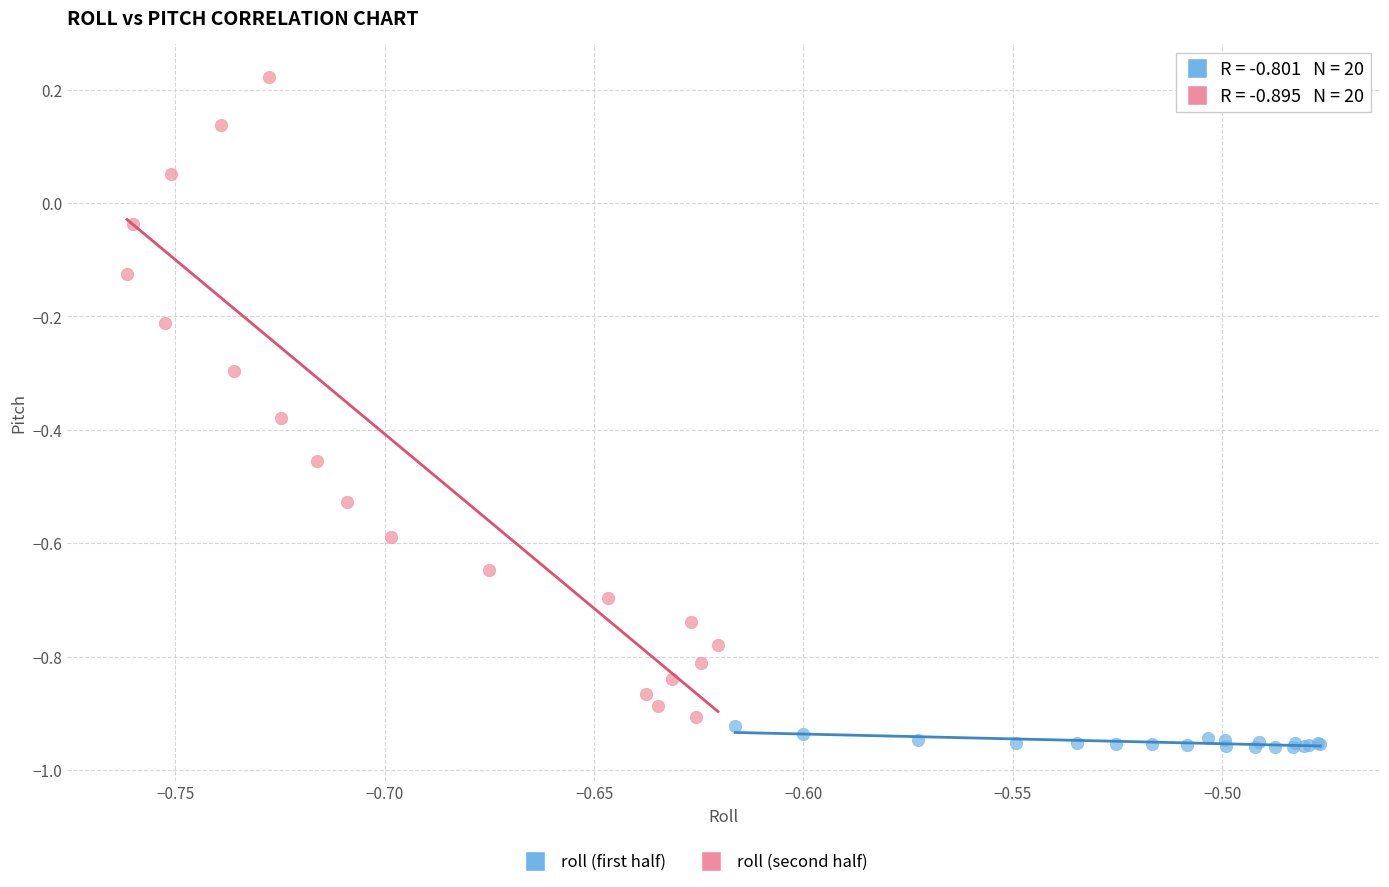

Which series has the largest Y range (max minus min)?

roll (second half)